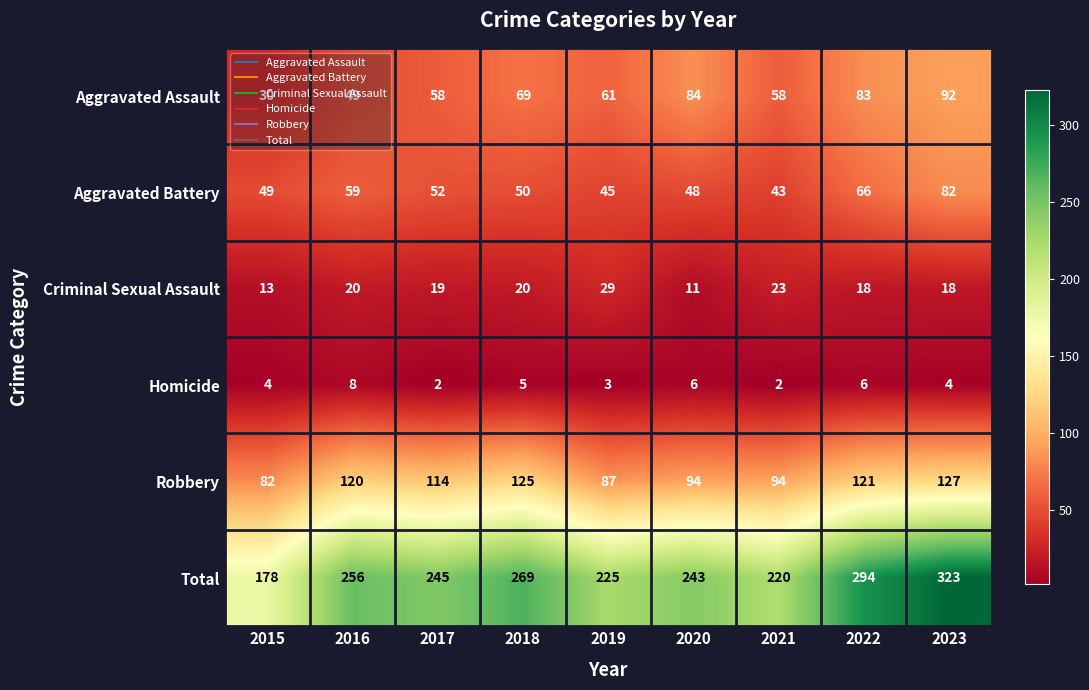

What is the minimum value shown in the chart?

2